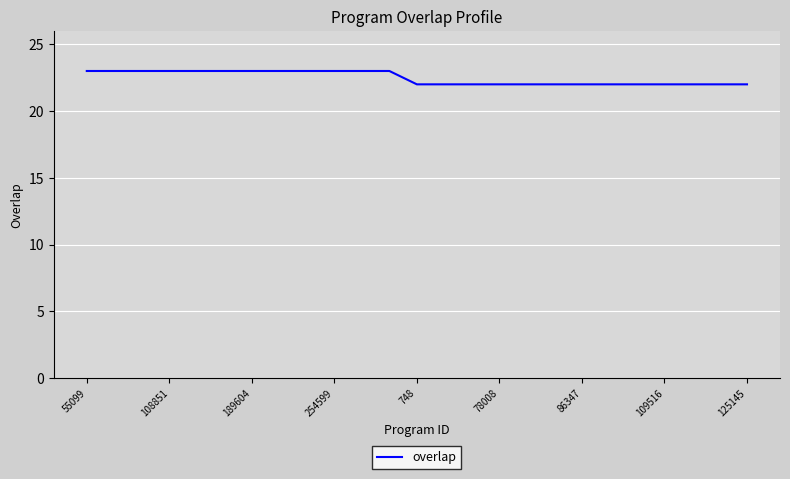

What is the smallest value displayed?

22